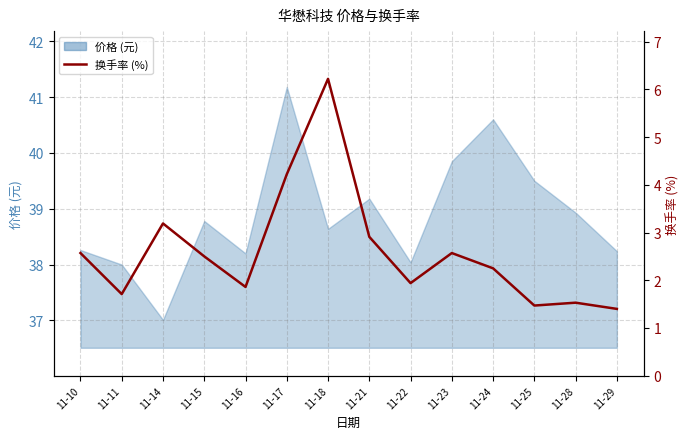

True or false: the data shows 2.6 at 11-10.

True